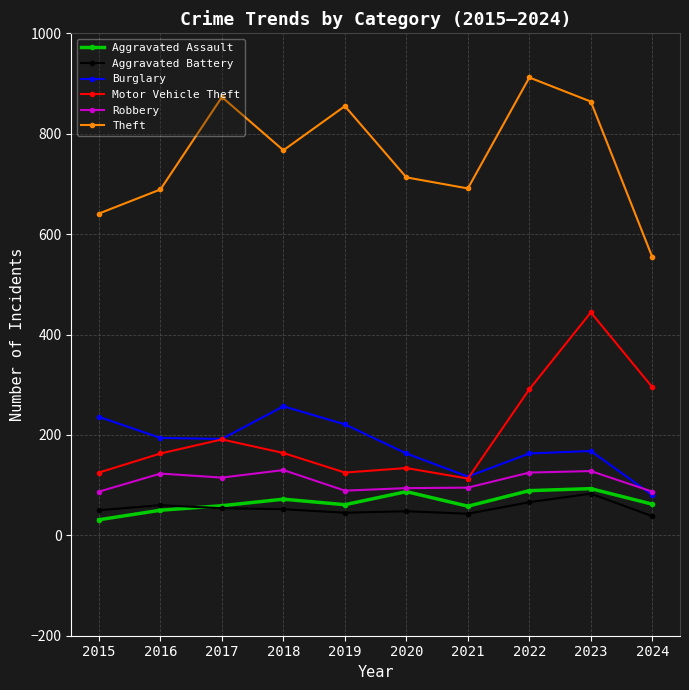

At how many categories does at least one series exceed 527?

10